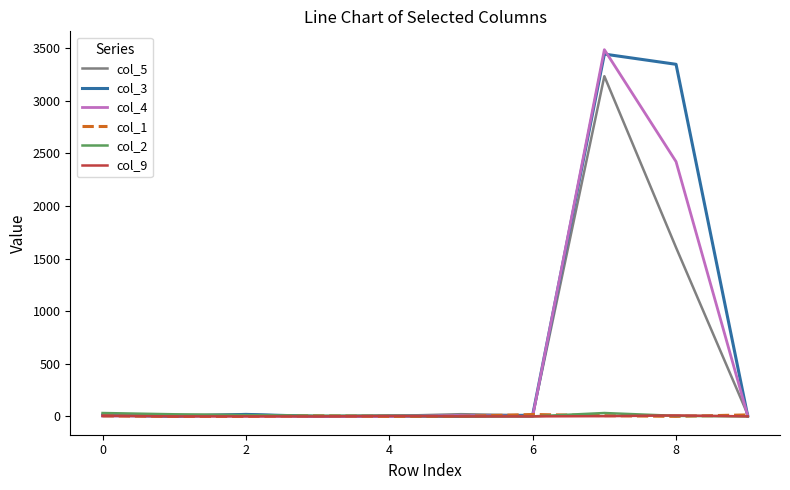

What is the maximum value shown in the chart?

3484